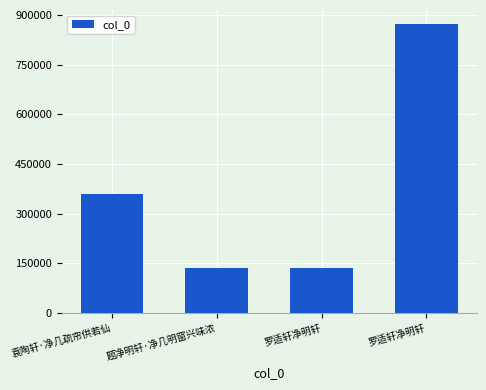

Approximately how many times larger is the value at 罗适轩净明轩 compared to 罗适轩净明轩?

0.2